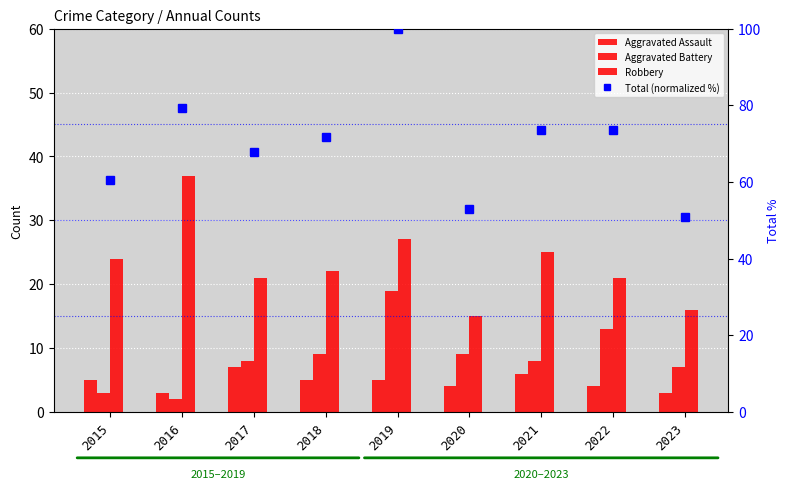

List the labels in order of Total (normalized %) value, largest first.

2019, 2016, 2021, 2022, 2018, 2017, 2015, 2020, 2023